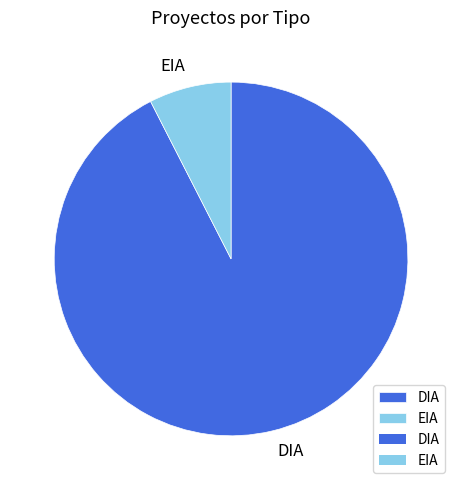

Rank the categories by value from highest to lowest.

DIA, EIA